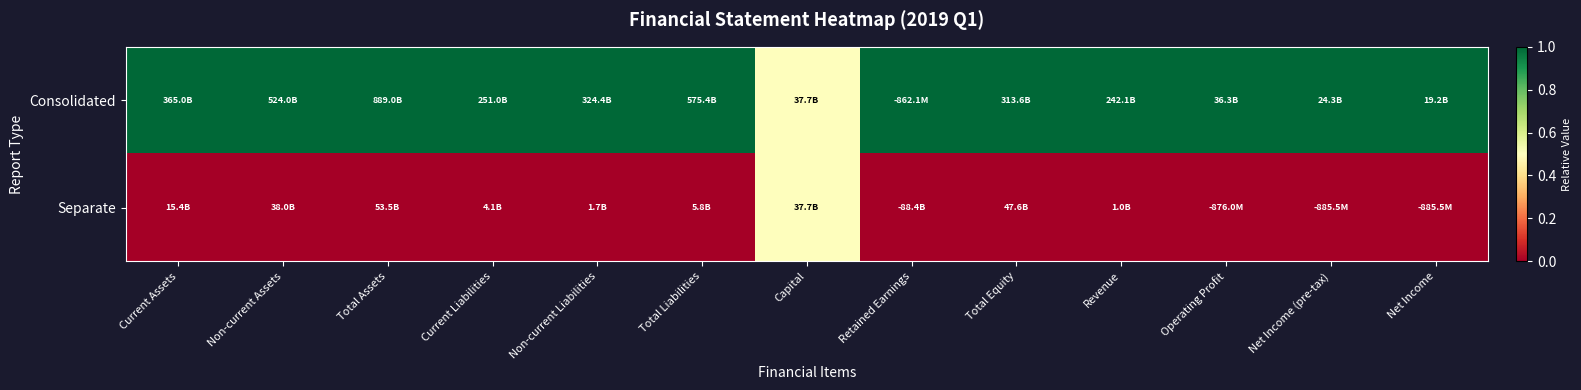

At which category is the sum across all series the highest?

Current Assets